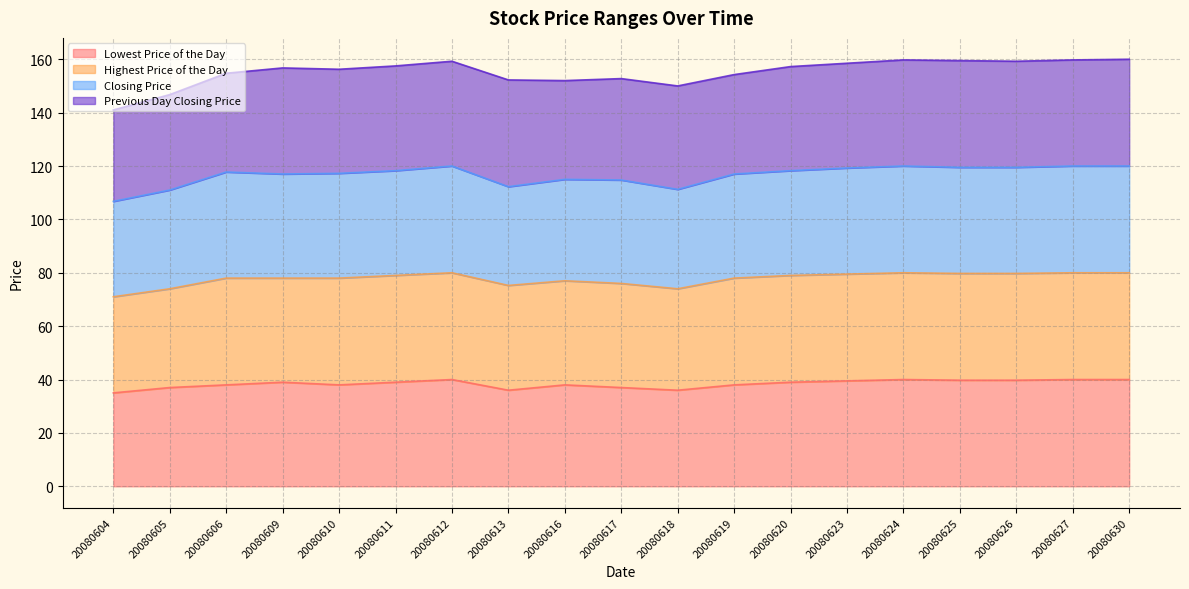

What is the total value across all series at 20080610?

155.2